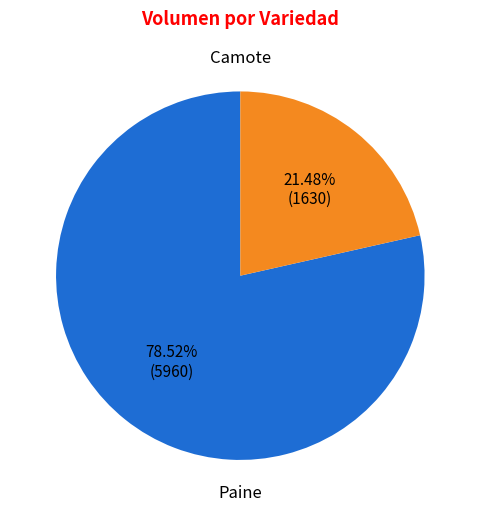

Is there any slice that represents more than half of the pie?

Yes